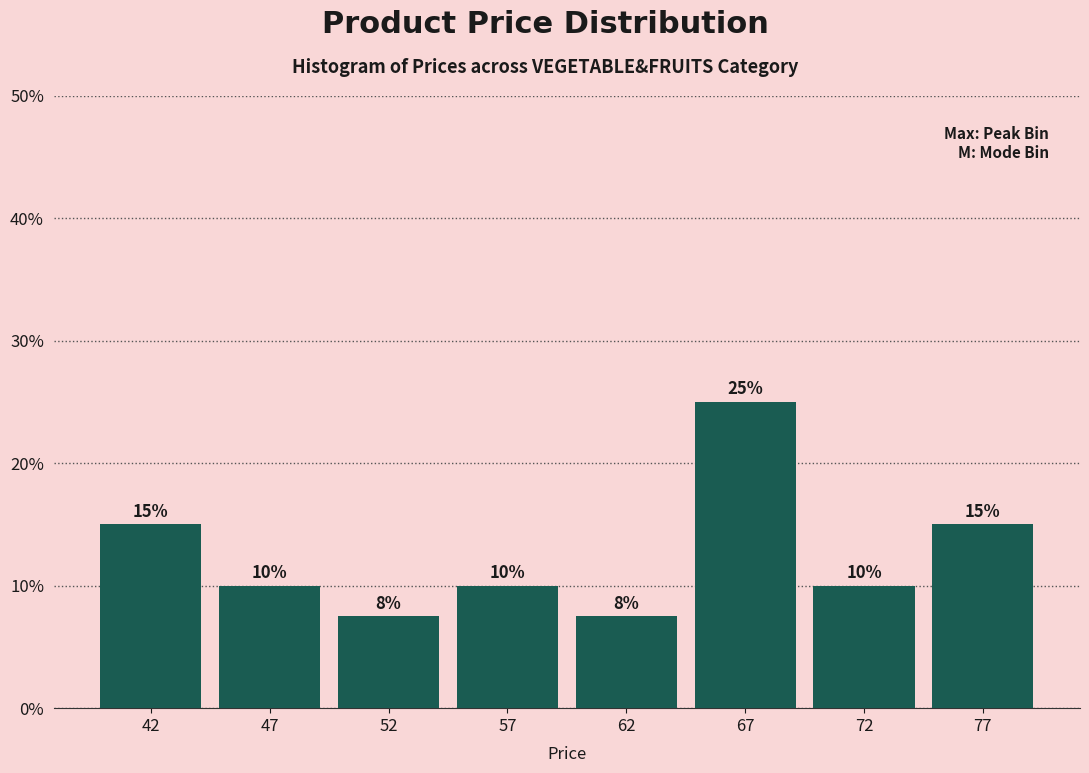

What is the ratio of the value at 57 to the value at 47?

1.0